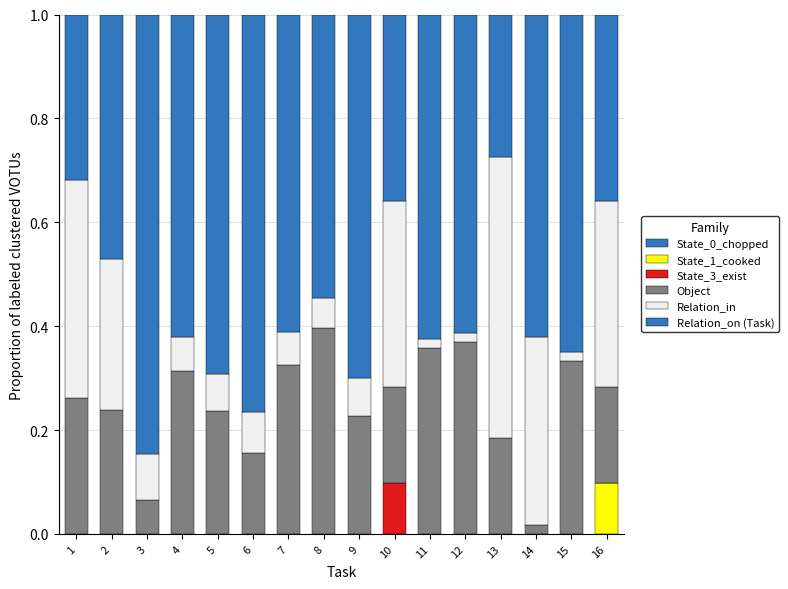

How many distinct data groups are displayed?

5